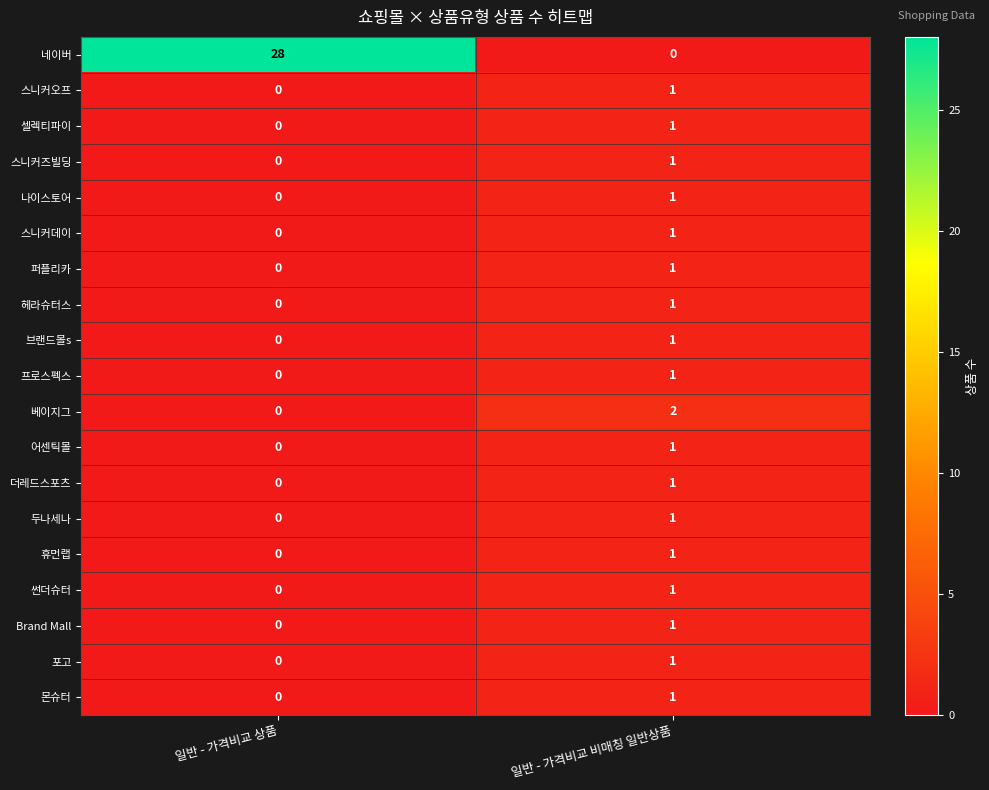

The 스니커즈빌딩 series shows 0 at 일반 - 가격비교 상품. True or false?

True